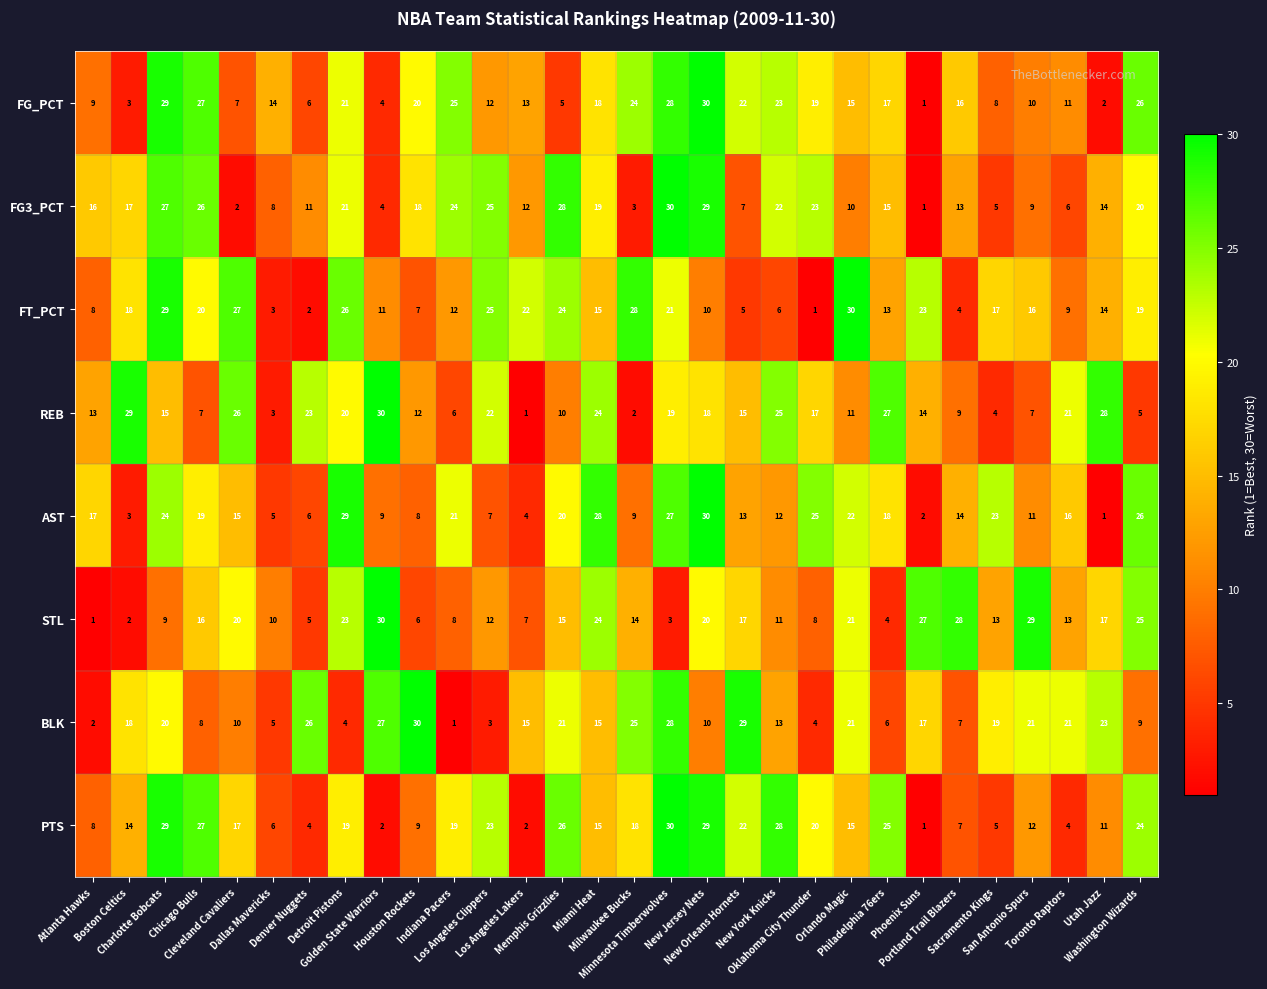

What is the spread (max minus min) of values at San Antonio Spurs?

22